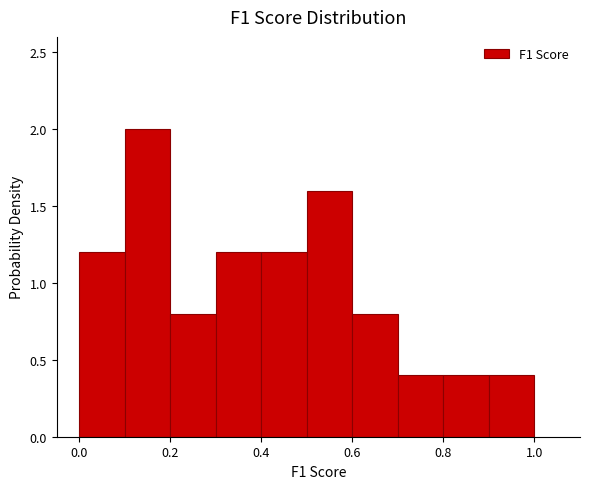

How tall is the bar that spans 0.6 to 0.7 on the x-axis? The values are not printed on the chart, so give them approximately, as read against the axis.

0.8